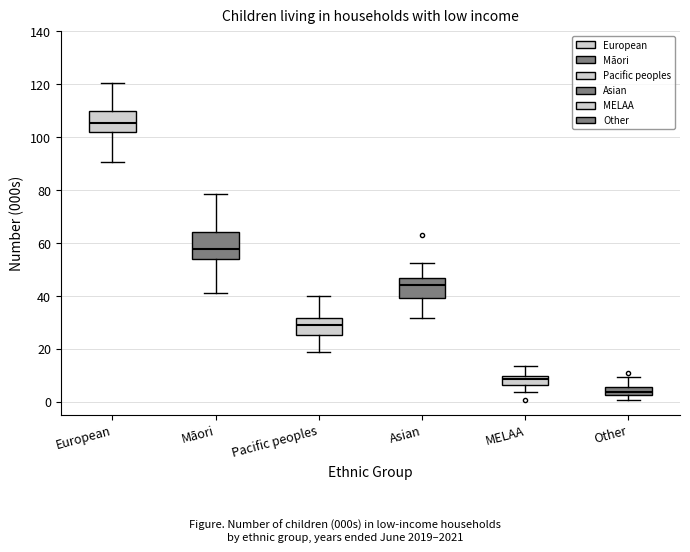

Reading left to right, transcribe this box plot: for each box, give where its median line is, the range the box spans, and where its two whiskers end, as read against the y-axis. The values are not printed on the chart, so give them approximately, as read against the axis.

European: median 106, box 102 to 110, whiskers 90 to 120
Māori: median 58, box 54 to 64, whiskers 42 to 78
Pacific peoples: median 30, box 26 to 32, whiskers 18 to 40
Asian: median 44, box 40 to 46, whiskers 32 to 52
MELAA: median 8, box 6 to 10, whiskers 4 to 14
Other: median 4, box 2 to 6, whiskers 0 to 10